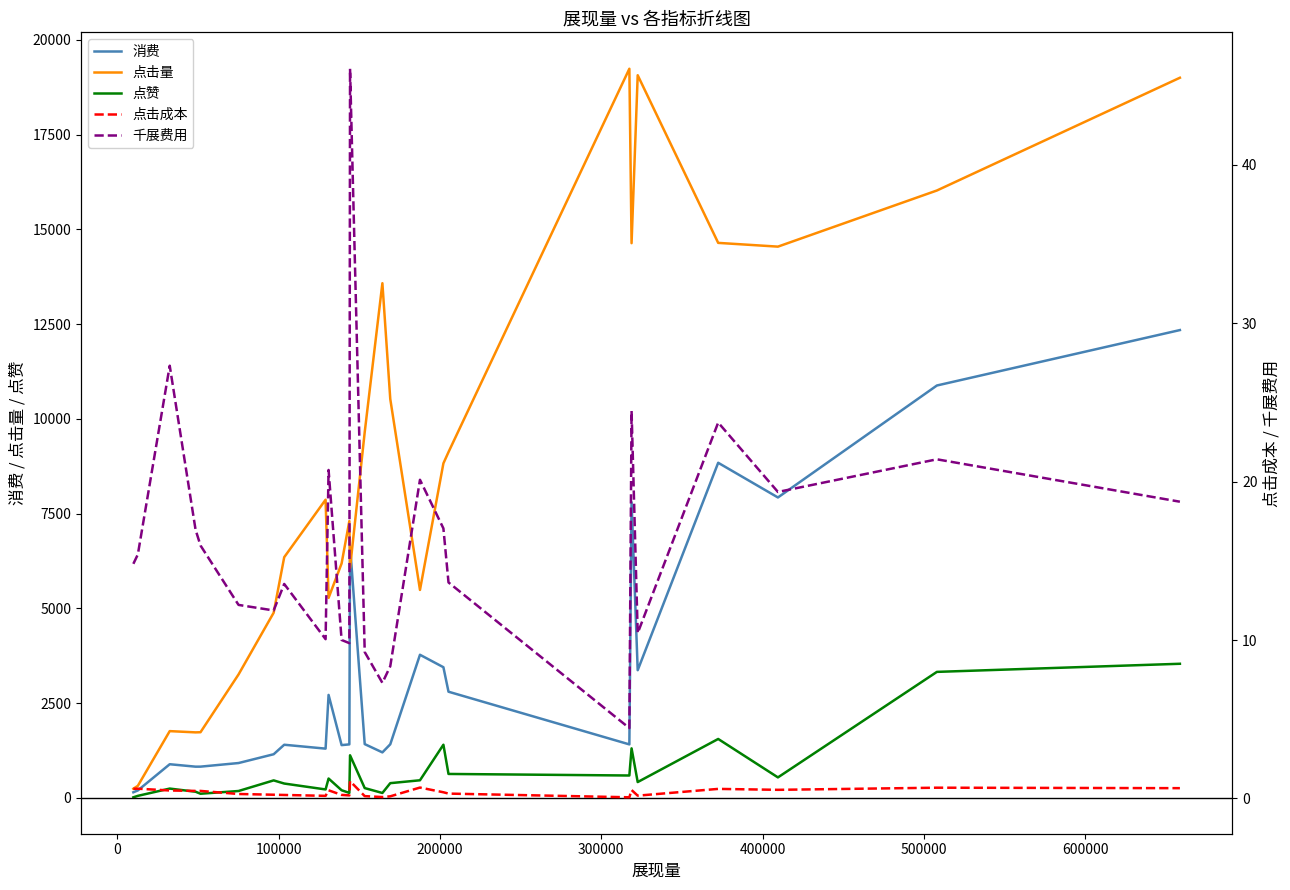

Reading left to right, list all the values displayed in this chart.

消费: 146.6	195.5	886.4	822.2	823.0	917.8	1150.0	1400.5	1297.9	2715.3	1390.6	1410.3	6644.8	1417.4	1199.0	1412.4	3774.4	3446.0	2799.7	1409.7	7800.3	3367.4	8840.0	7924.7	10879.0	12341.4
点击量: 240.0	317.0	1760.0	1727.0	1731.0	3255.0	4884.0	6349.0	7866.0	5275.0	6184.0	7303.0	6066.0	9649.0	13578.0	10523.0	5485.0	8825.0	9122.0	19236.0	14634.0	19065.0	14642.0	14543.0	16024.0	18999.0
点赞: 14.0	52.0	244.0	161.0	108.0	180.0	460.0	377.0	221.0	509.0	200.0	130.0	1122.0	257.0	128.0	387.0	463.0	1401.0	630.0	589.0	1305.0	416.0	1553.0	539.0	3323.0	3537.0
点击成本: 0.6	0.6	0.5	0.5	0.5	0.3	0.2	0.2	0.2	0.5	0.2	0.2	1.1	0.1	0.1	0.1	0.7	0.4	0.3	0.1	0.5	0.2	0.6	0.5	0.7	0.6
千展费用: 14.8	15.4	27.3	17.0	16.0	12.2	11.9	13.5	10.1	20.7	10.0	9.8	46.1	9.2	7.3	8.3	20.1	17.0	13.6	4.4	24.5	10.4	23.7	19.4	21.4	18.7